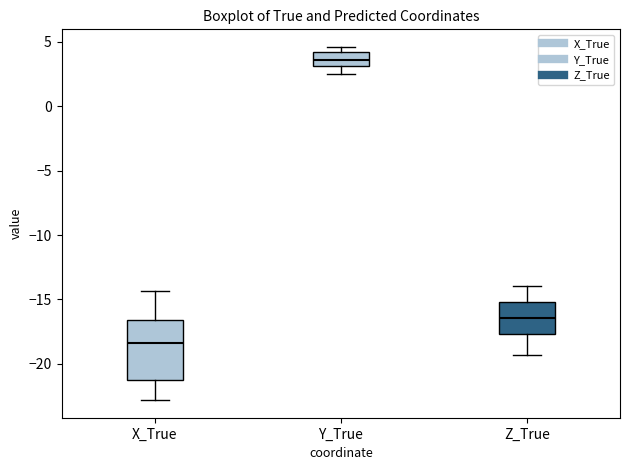

Which box's median line is the lowest?

X_True